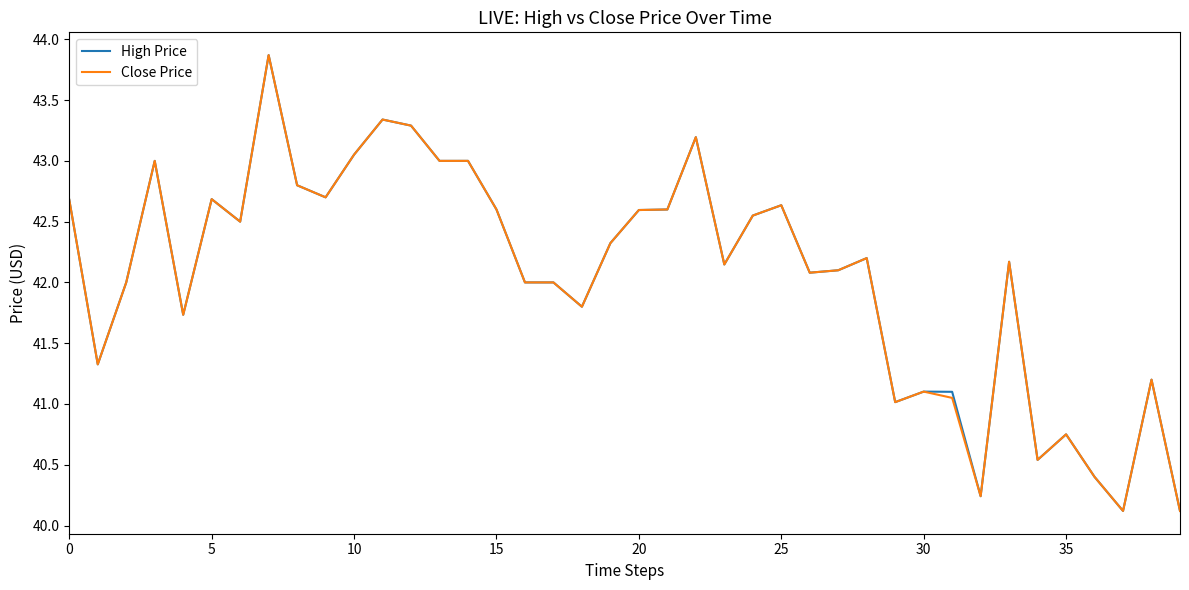

What is the maximum value shown in the chart?

43.9